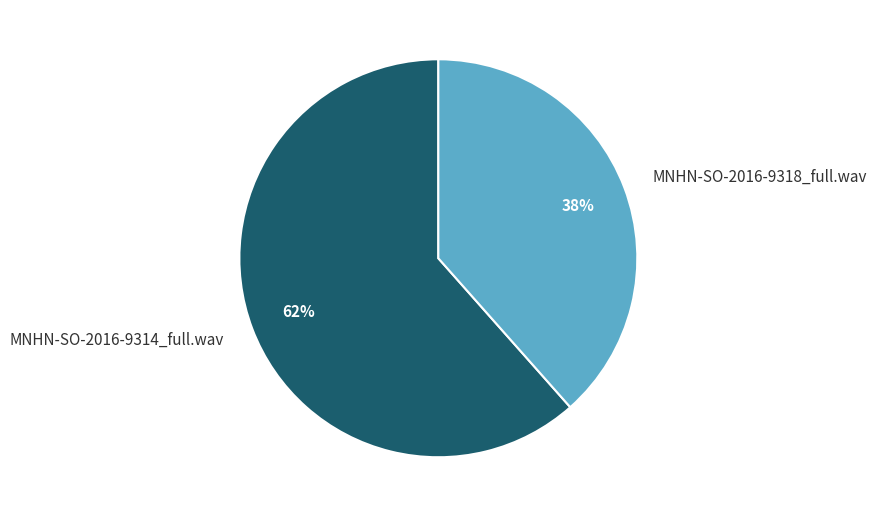

Approximately how many times larger is the value at MNHN-SO-2016-9318_full.wav compared to MNHN-SO-2016-9314_full.wav?

0.6